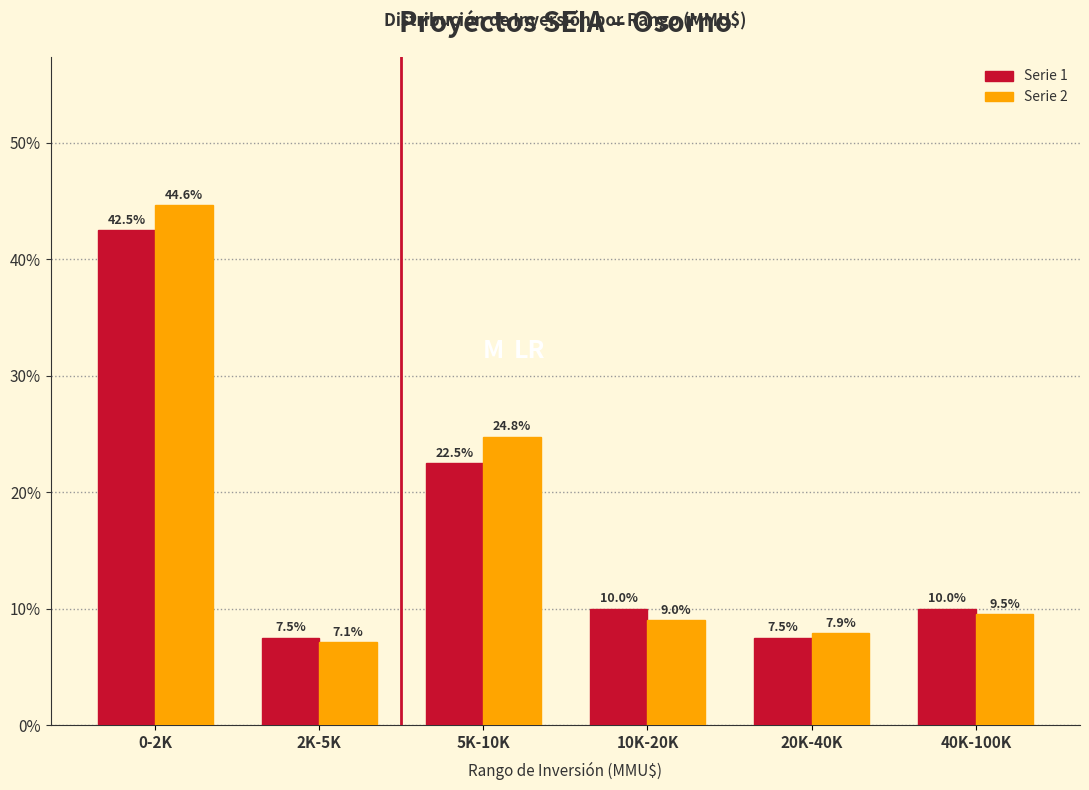

Which label corresponds to the largest value in the chart?

0-2K